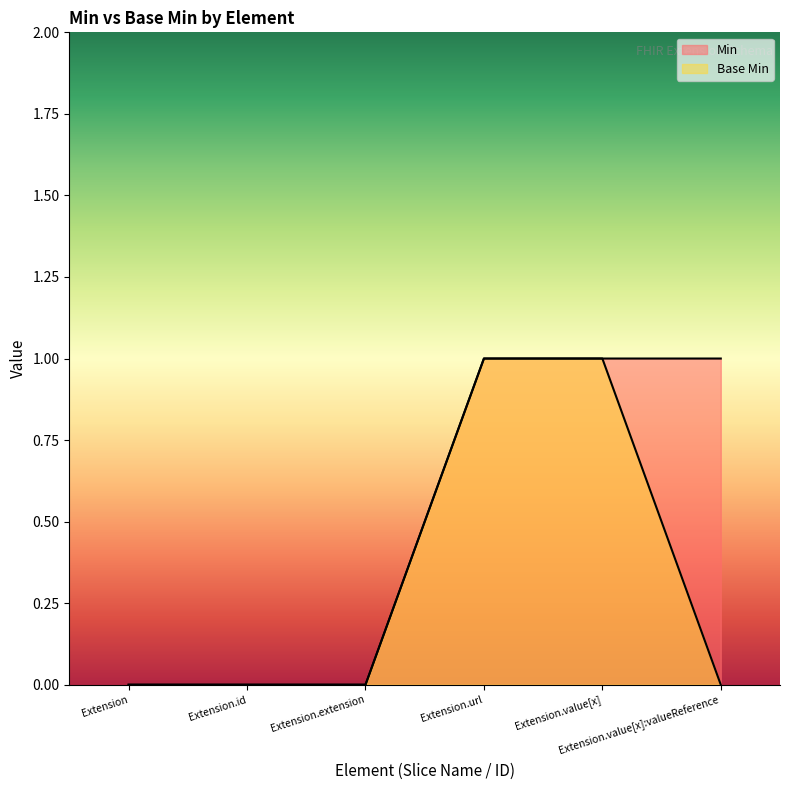

True or false: Base Min and Min intersect in this chart.

False